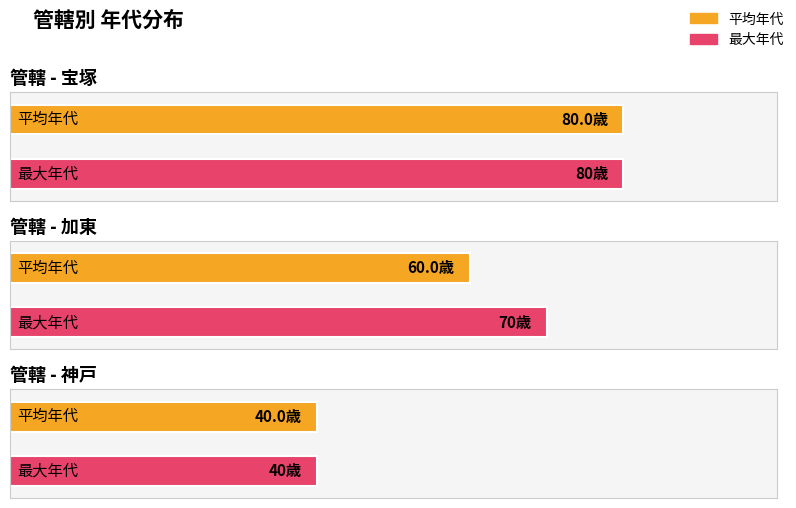

Read the value at 神戸, to the nearest 10.

40